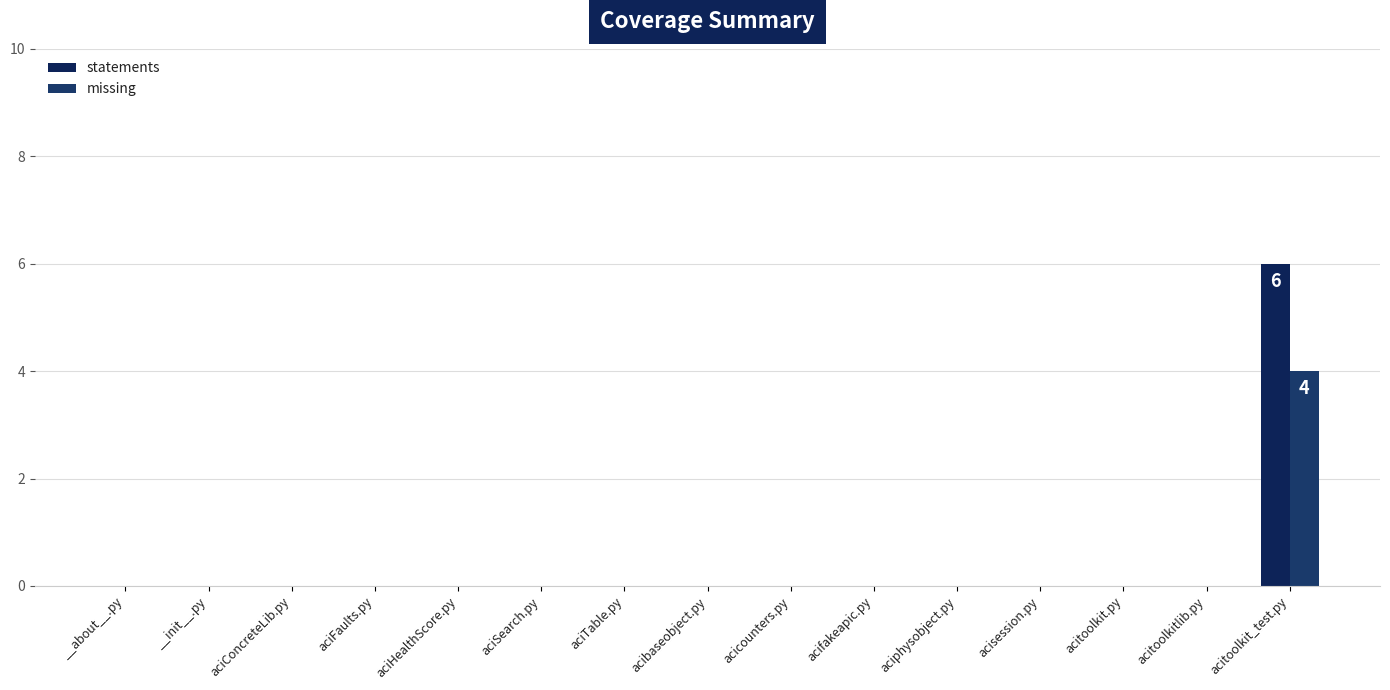

Reading right to left, list all the values displayed in this chart.

statements: acitoolkit_test.py=6	acitoolkitlib.py=0	acitoolkit.py=0	acisession.py=0	aciphysobject.py=0	acifakeapic.py=0	acicounters.py=0	acibaseobject.py=0	aciTable.py=0	aciSearch.py=0	aciHealthScore.py=0	aciFaults.py=0	aciConcreteLib.py=0	__init__.py=0	__about__.py=0
missing: acitoolkit_test.py=4	acitoolkitlib.py=0	acitoolkit.py=0	acisession.py=0	aciphysobject.py=0	acifakeapic.py=0	acicounters.py=0	acibaseobject.py=0	aciTable.py=0	aciSearch.py=0	aciHealthScore.py=0	aciFaults.py=0	aciConcreteLib.py=0	__init__.py=0	__about__.py=0